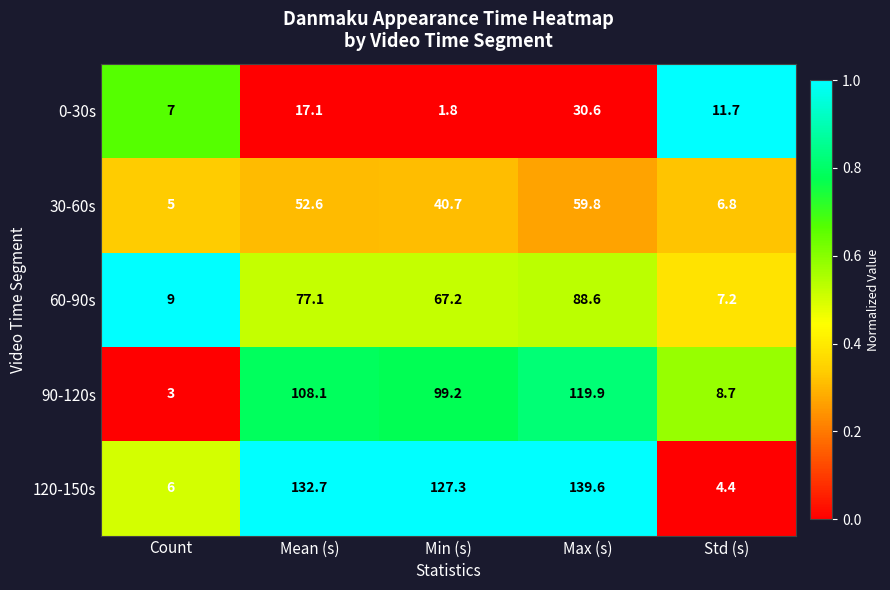

The 0-30s series shows 14.2 at Max (s). True or false?

False